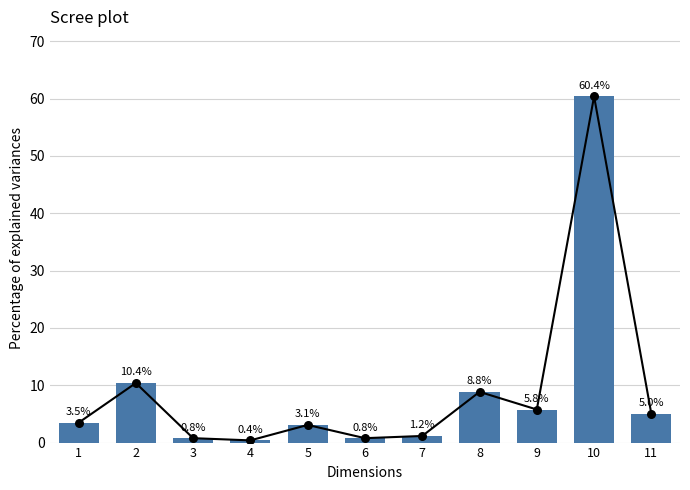

What is the ratio of the value at 1 to the value at 7?

3.0